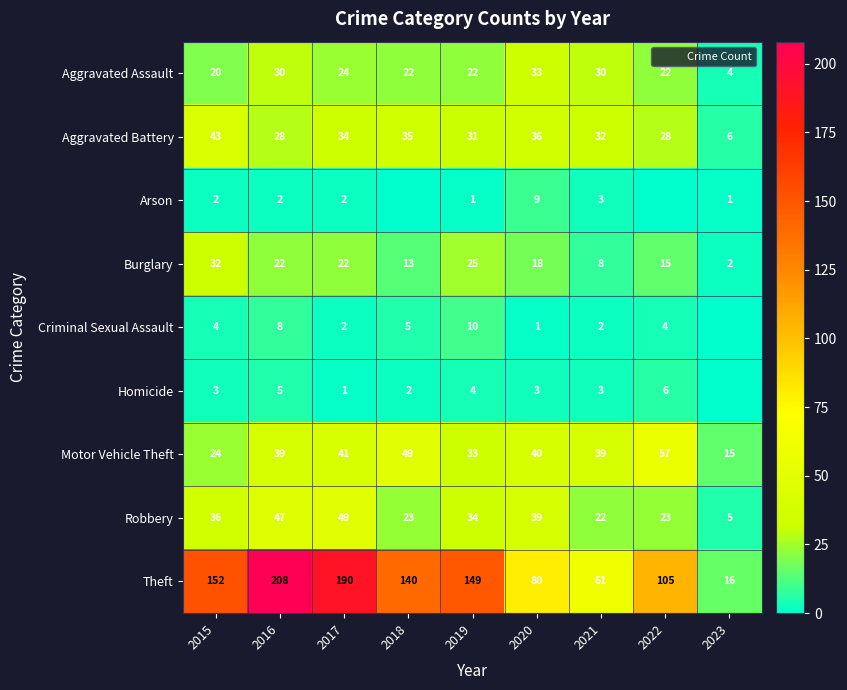

True or false: Criminal Sexual Assault has a value of 1 at 2021.

False